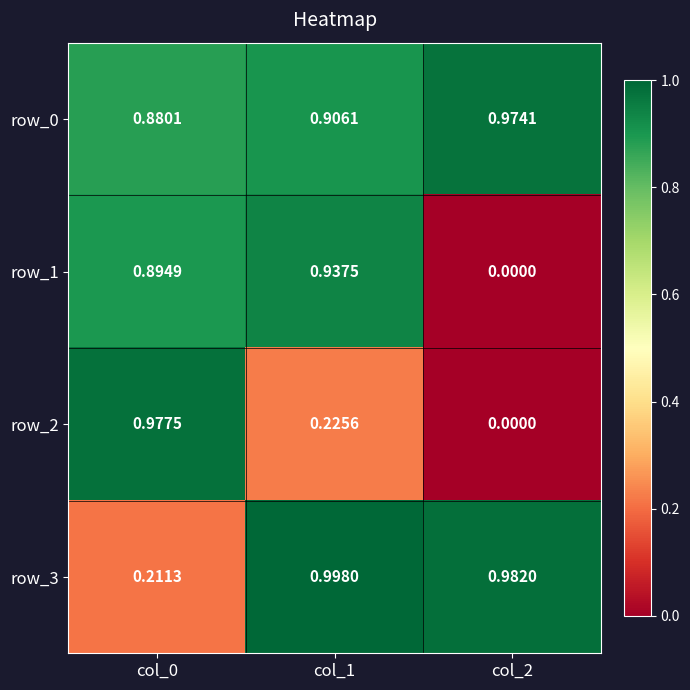

Which category has the lowest value in the row_2 series?

col_2